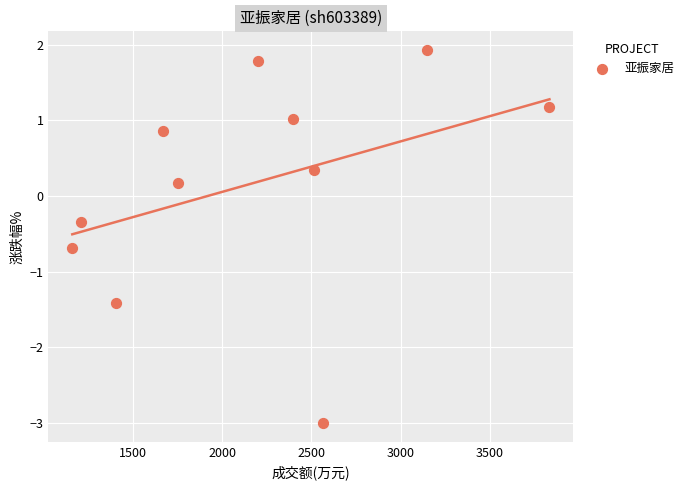

What is the average X value?

2170.2